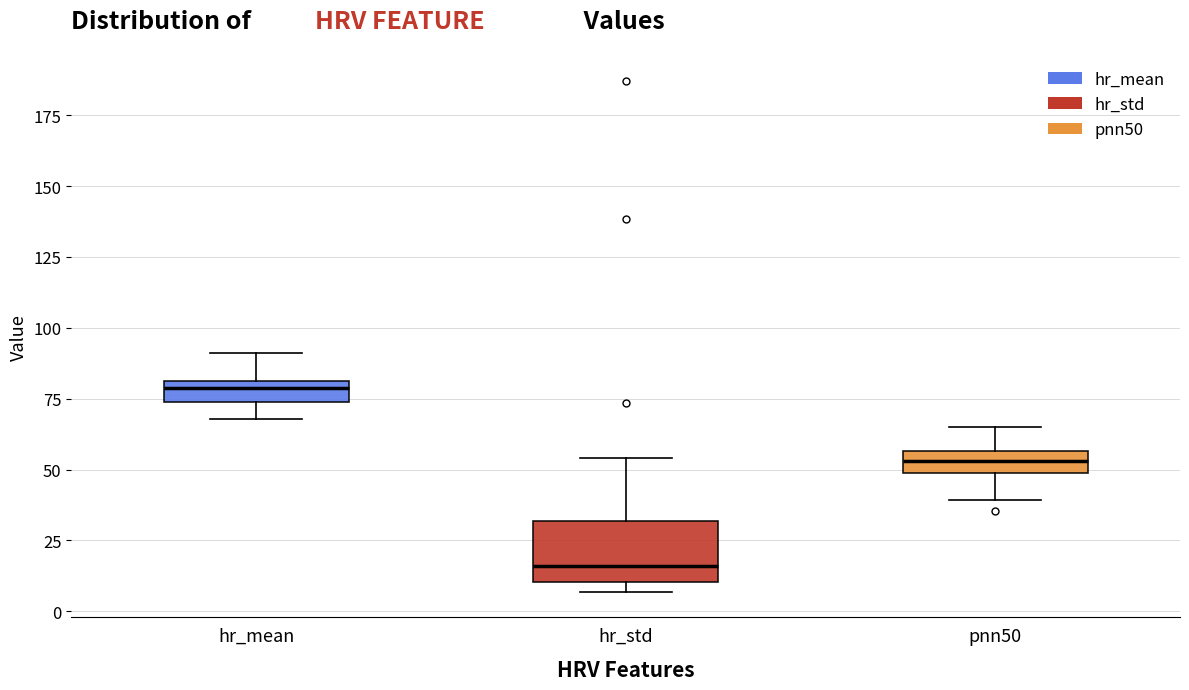

Which box has the lowest median line?

hr_std